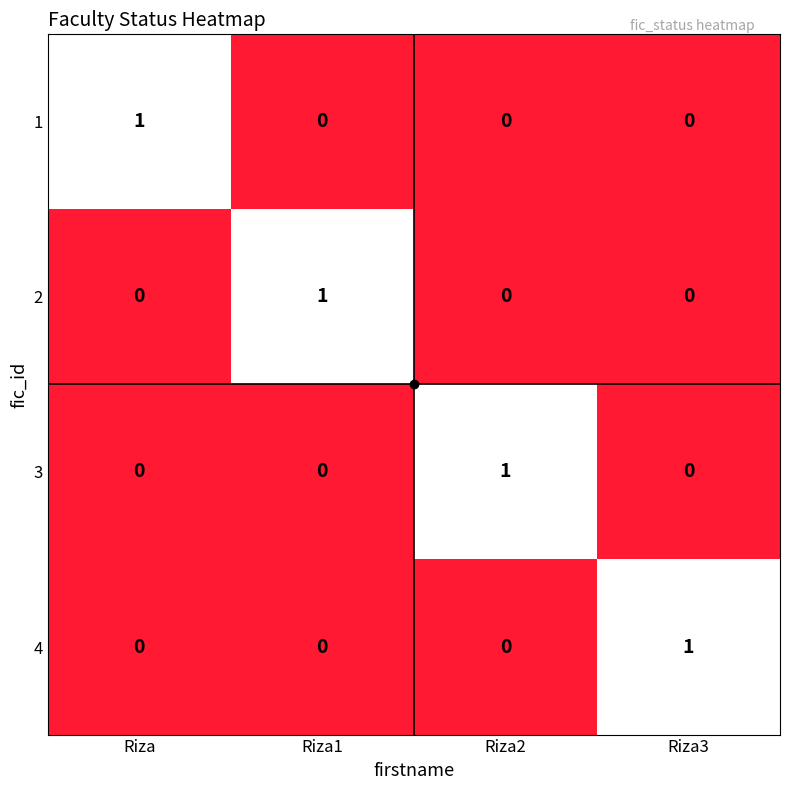

At how many categories does at least one series exceed 0?

4